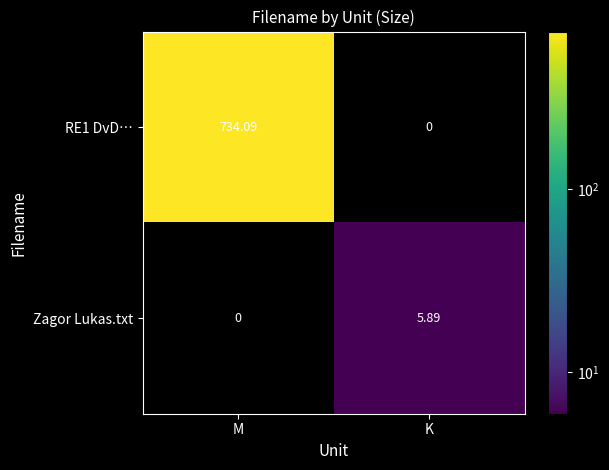

Count the number of data series in this chart.

2